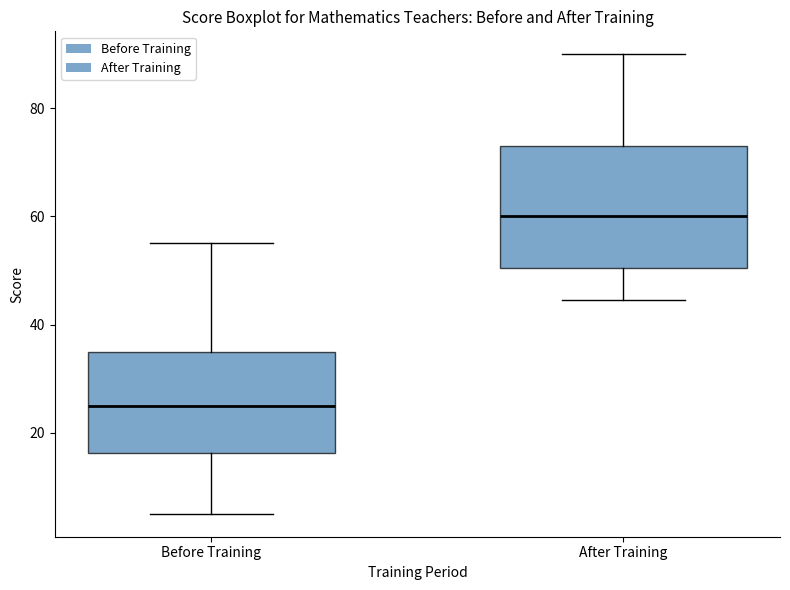

Comparing the boxes themselves (not the whiskers), which one is the tallest?

After Training